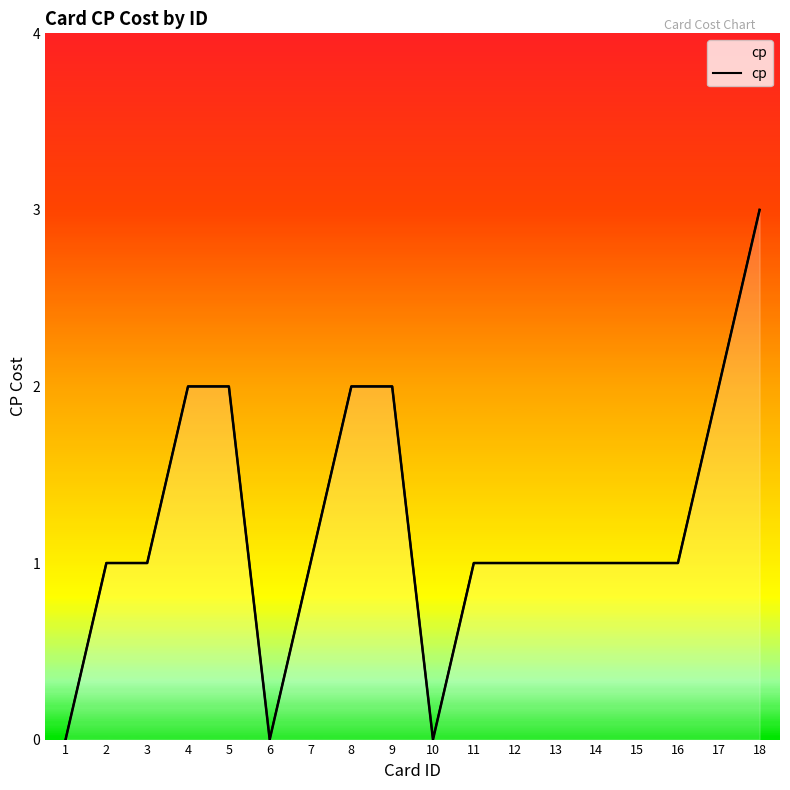

Between 17 and 5, which is larger?

17